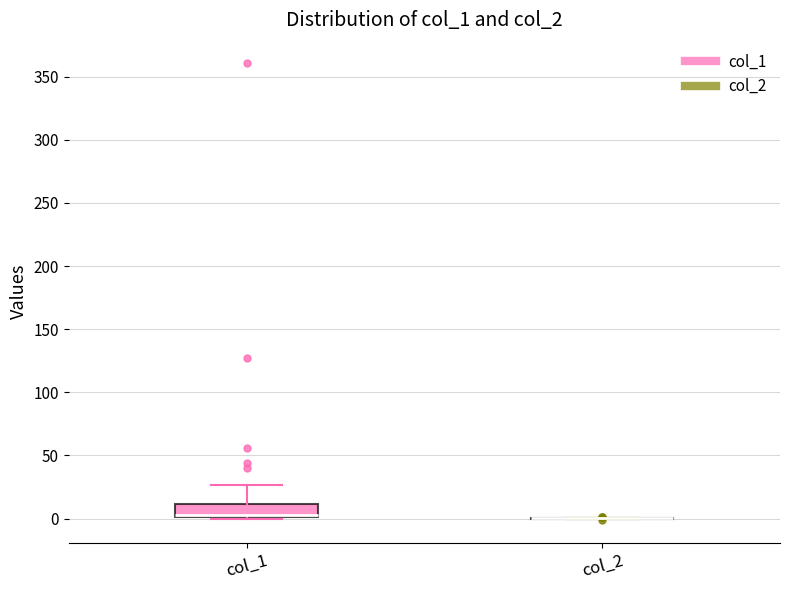

Reading left to right, transcribe this box plot: for each box, give where its median line is, the range the box spans, and where its two whiskers end, as read against the y-axis. The values are not printed on the chart, so give them approximately, as read against the axis.

col_1: median 5, box 0 to 10, whiskers 0 to 25
col_2: box collapsed to a line at 0, whiskers 0 to 0